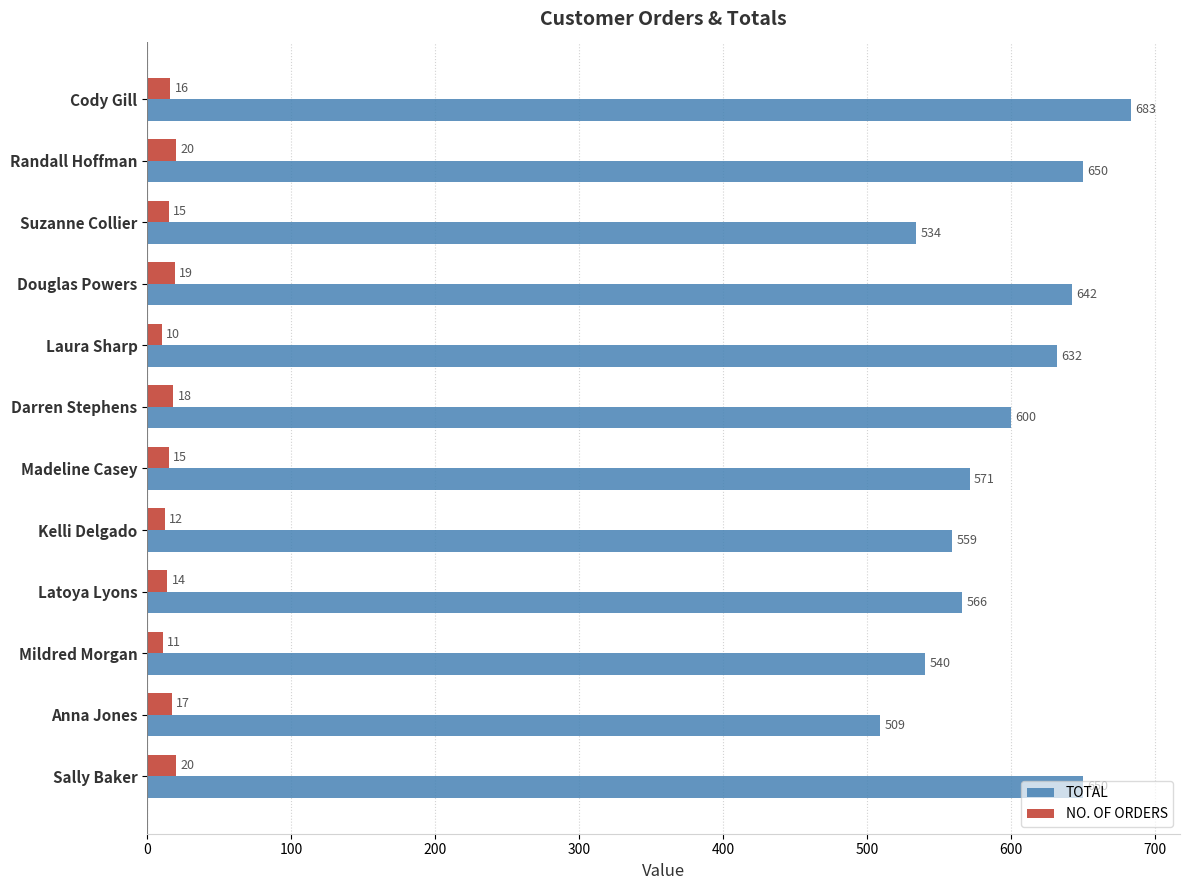

What is the average value of the TOTAL series?

595